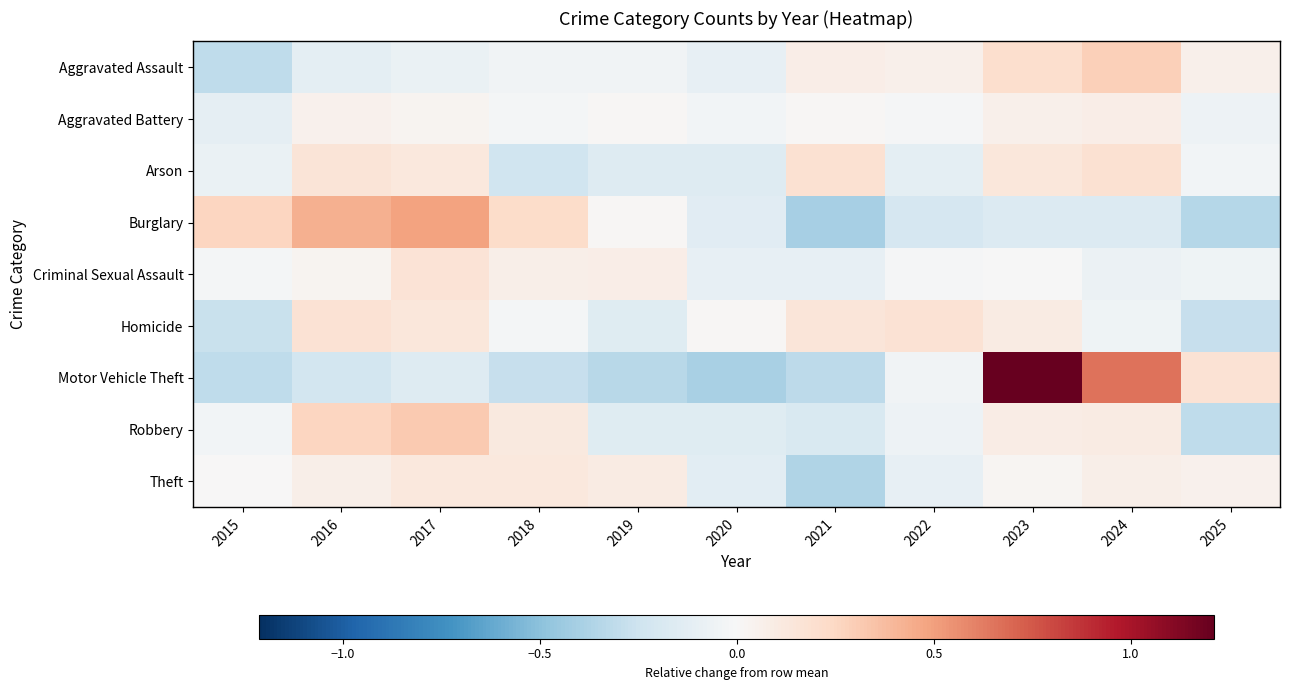

What is the spread (max minus min) of values at 2016?

0.7